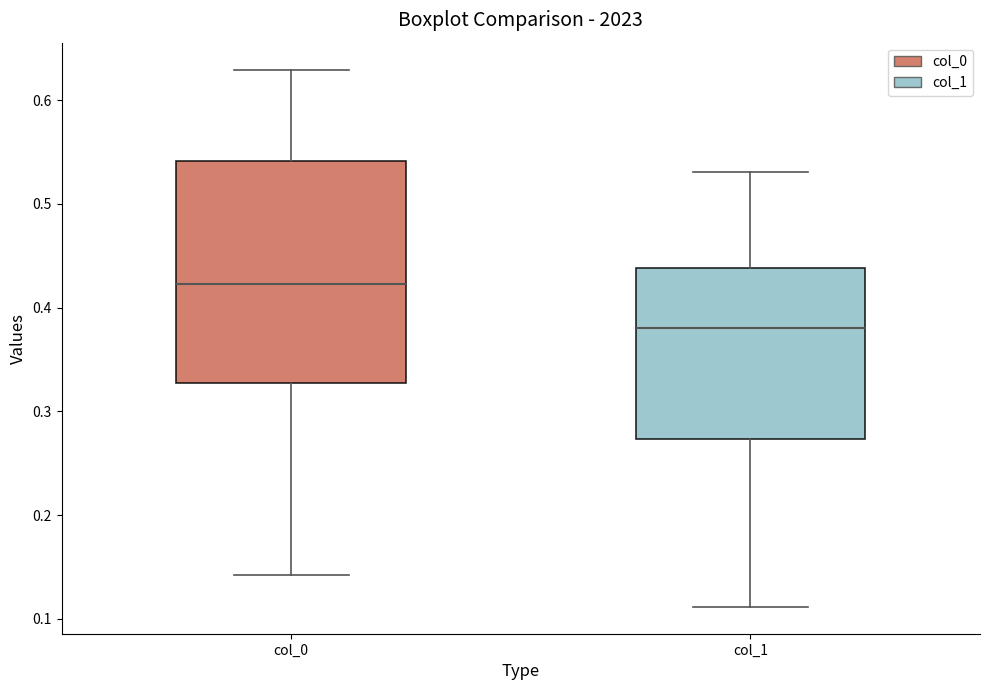

Where does the upper whisker of the box for col_0 end on the y-axis? The values are not printed on the chart, so give them approximately, as read against the axis.

0.63